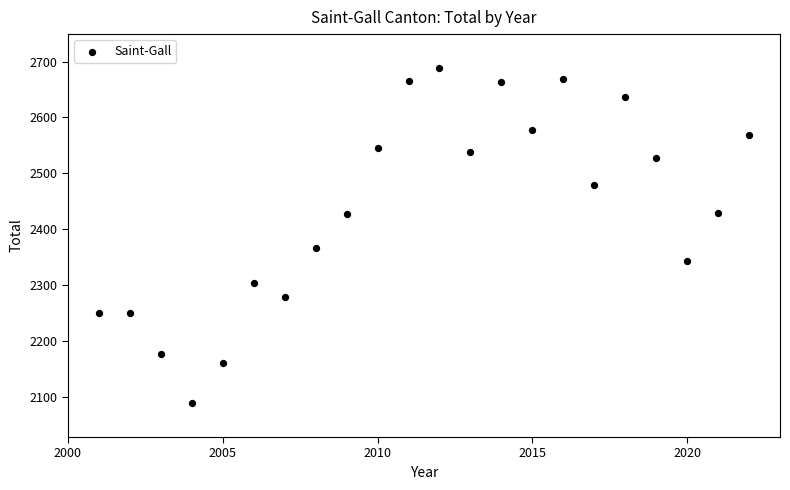

What is the range of X values (max minus min)?

21